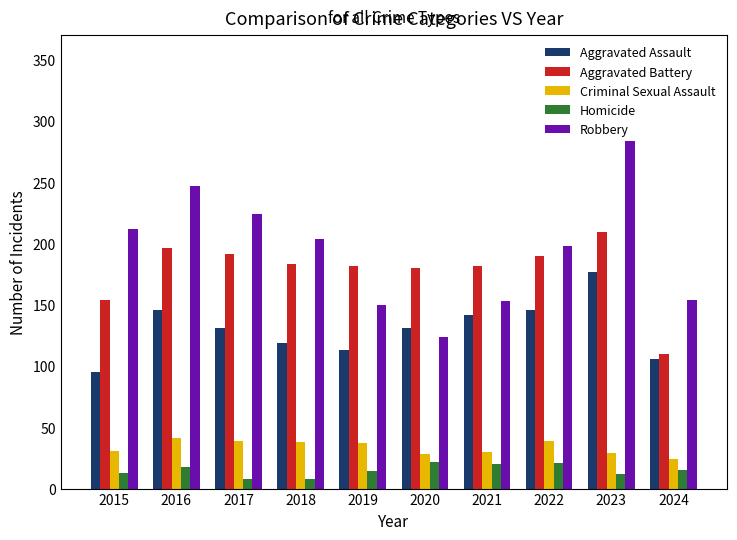

How many series are shown in this chart?

5